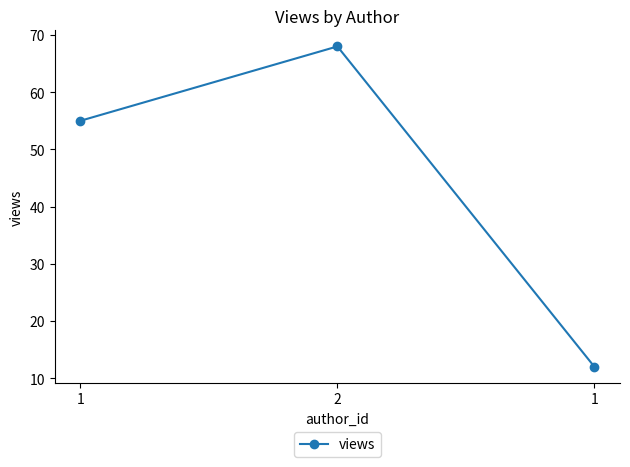

Reading left to right, extract all data points from this chart.

1=55	2=68	1=12